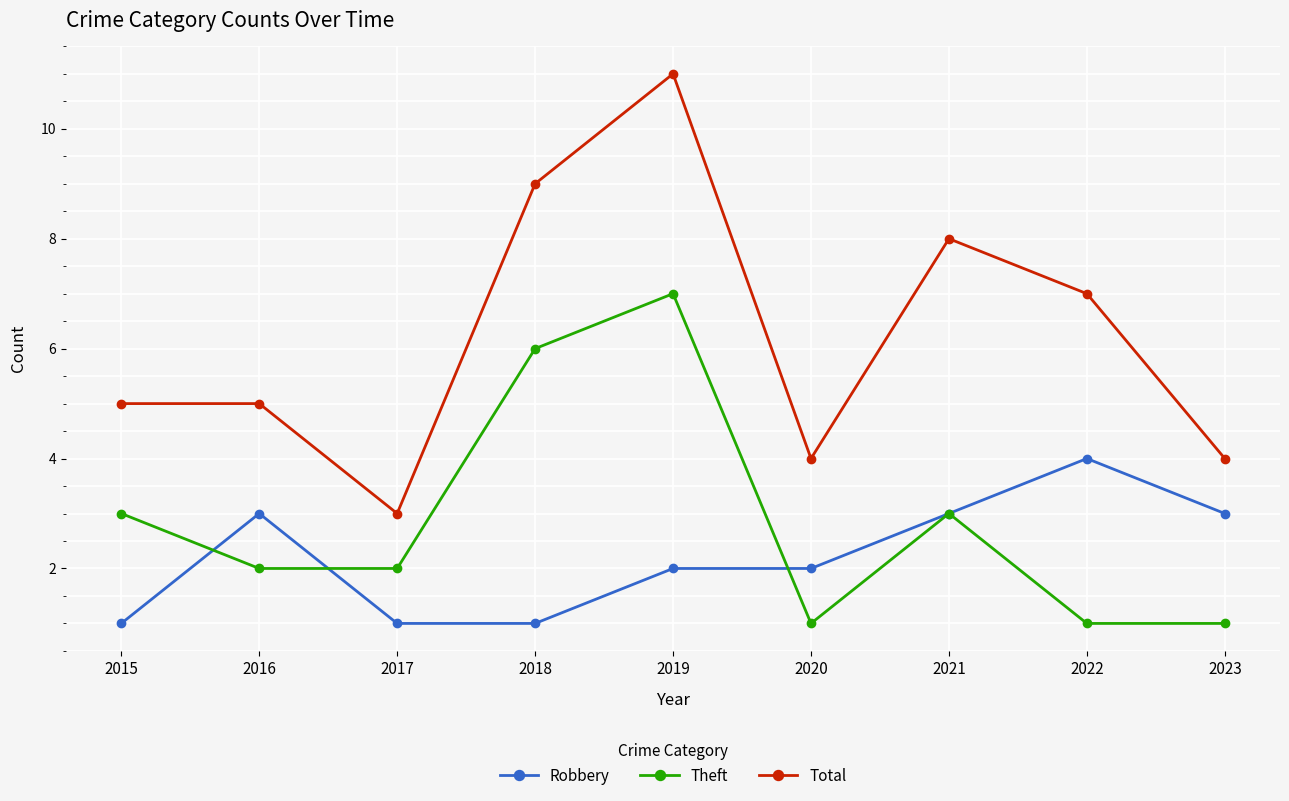

What is the difference between the highest and lowest values at 2015?

4